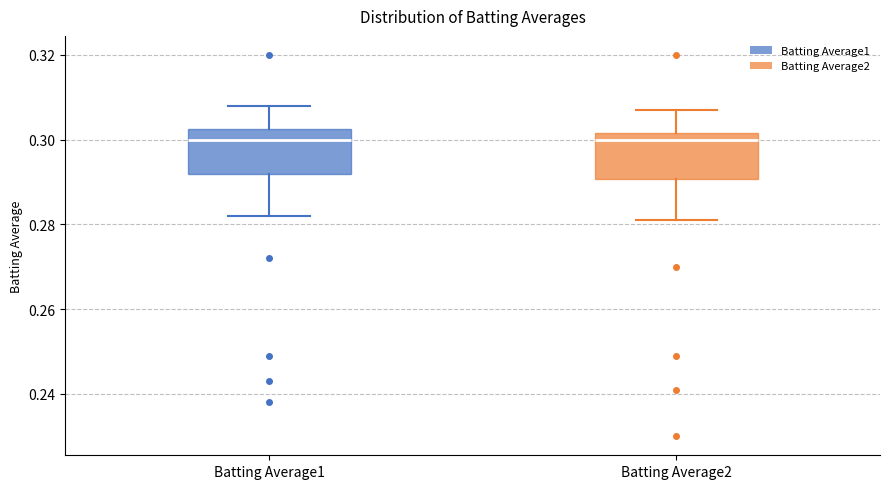

Where is the upper edge of the box for Batting Average2 on the y-axis? The values are not printed on the chart, so give them approximately, as read against the axis.

0.302